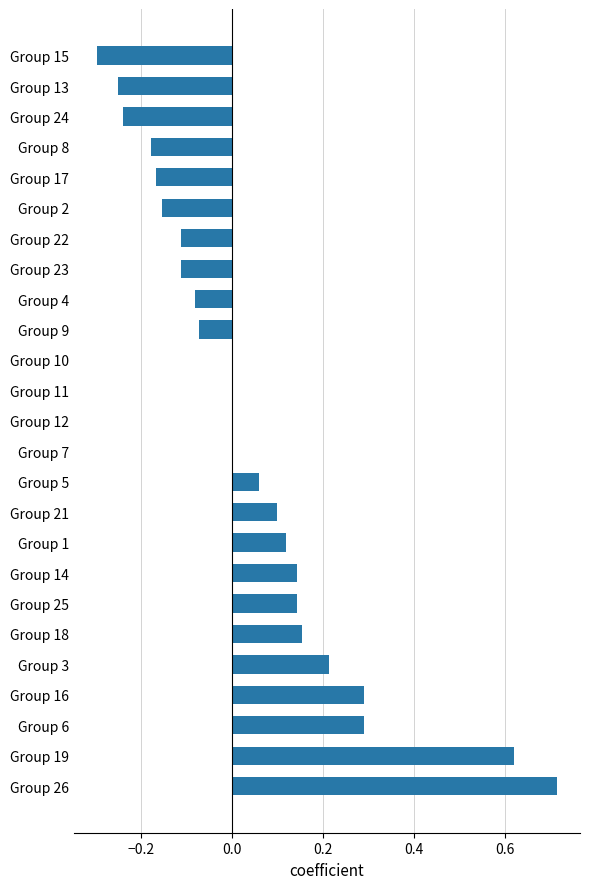

How many data points does each series have?

25